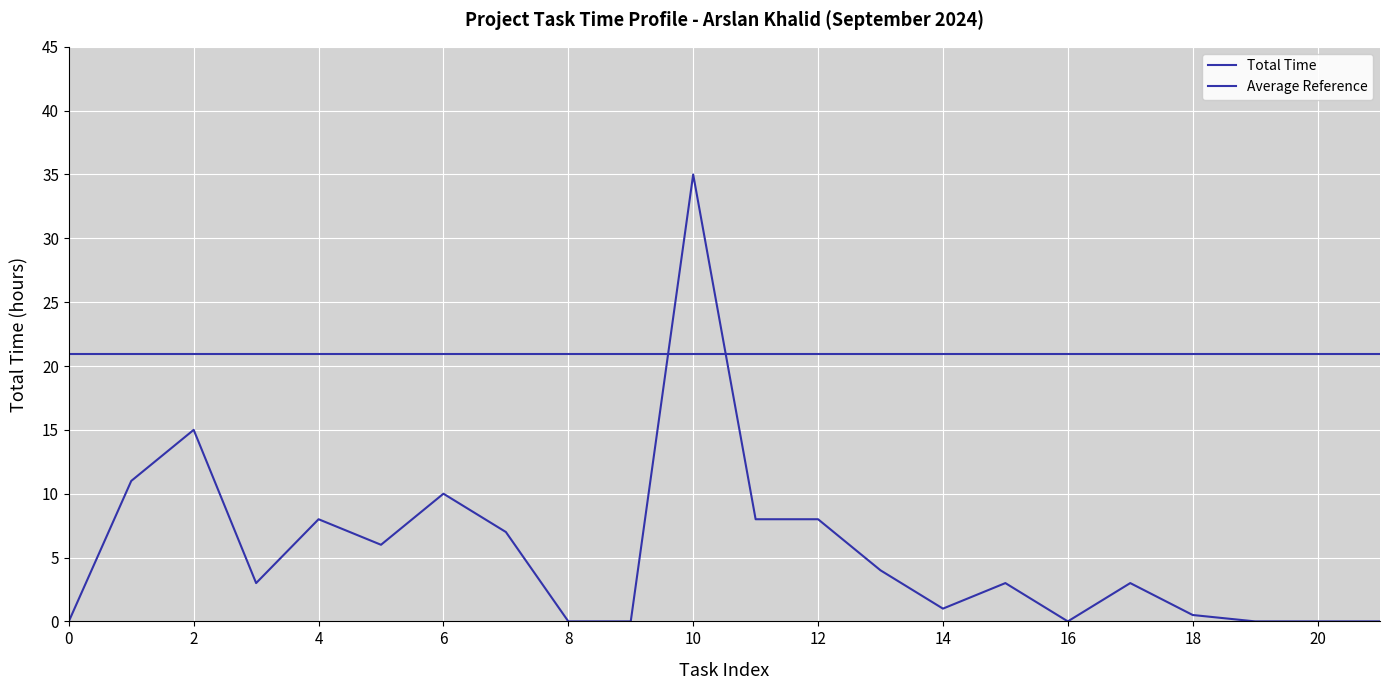

How many points are lower than both their immediate neighbors (excluding endpoints)?

4